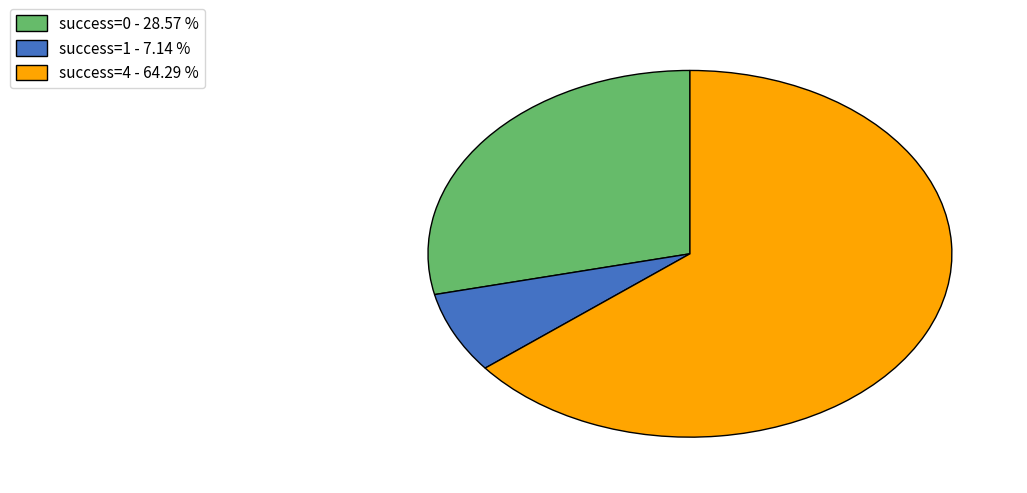

How many slices are in this pie chart?

3